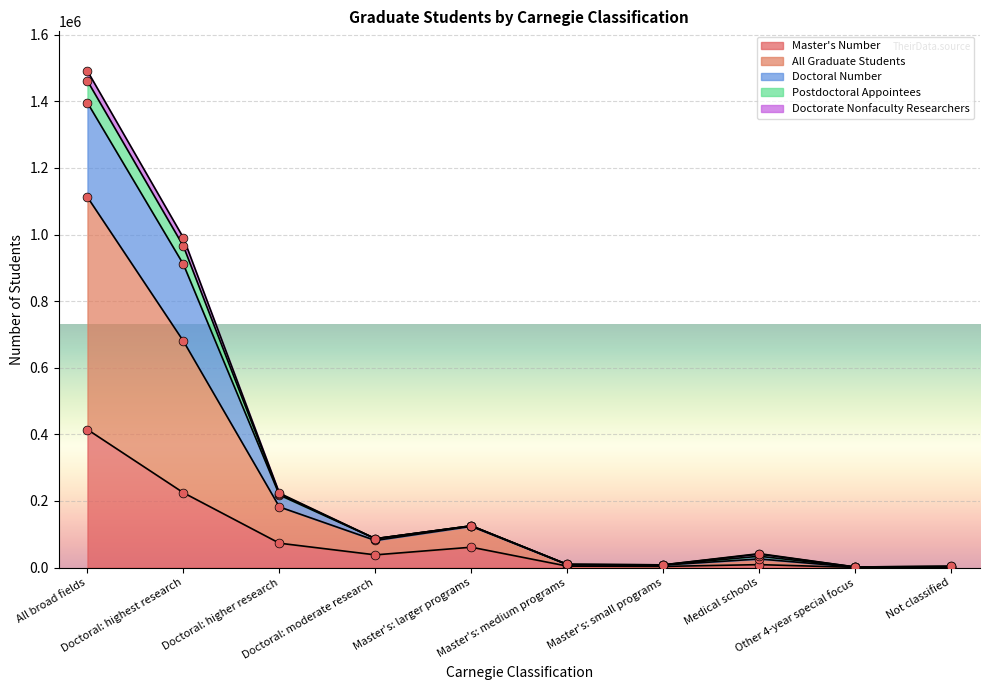

What are all the series names shown in the legend?

Master's Number, All Graduate Students, Doctoral Number, Postdoctoral Appointees, Doctorate Nonfaculty Researchers